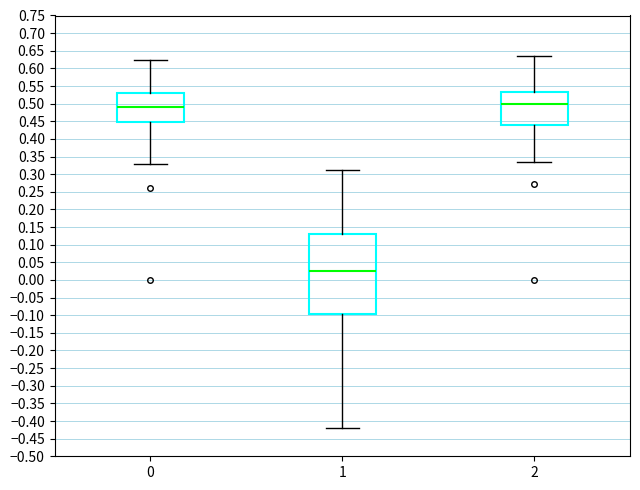

Which box's median line is the lowest?

1